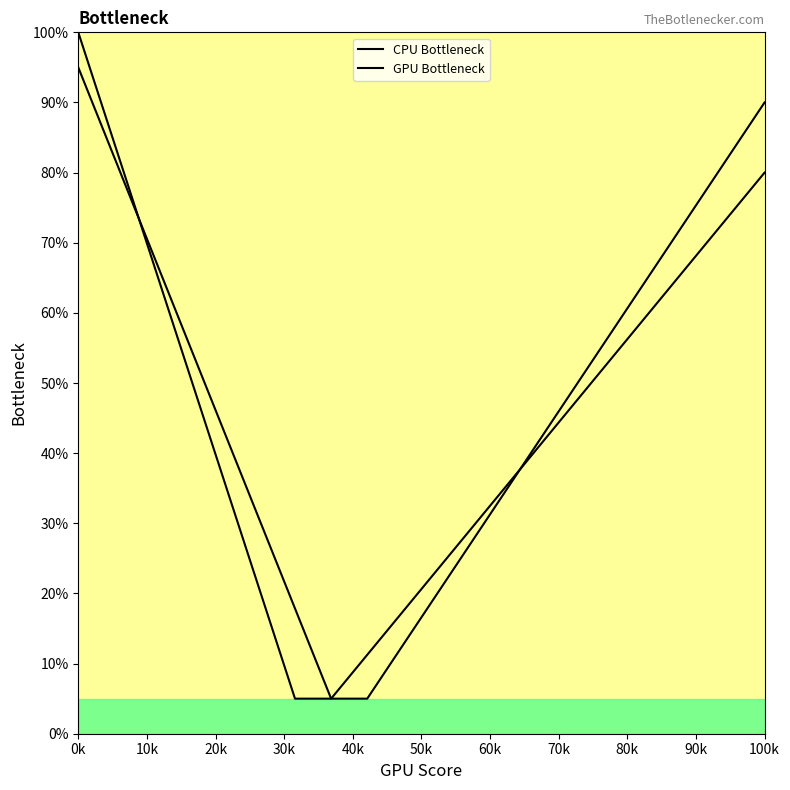

Reading right to left, transcribe all the data shown in this chart.

CPU Bottleneck: 80.0	73.8	67.5	61.2	55.0	48.8	42.5	36.2	30.0	23.8	17.5	11.2	5.0	5.0	20.8	36.7	52.5	68.3	84.2	100.0
GPU Bottleneck: 90.0	82.3	74.5	66.8	59.1	51.4	43.6	35.9	28.2	20.5	12.7	5.0	5.0	17.9	30.7	43.6	56.4	69.3	82.1	95.0